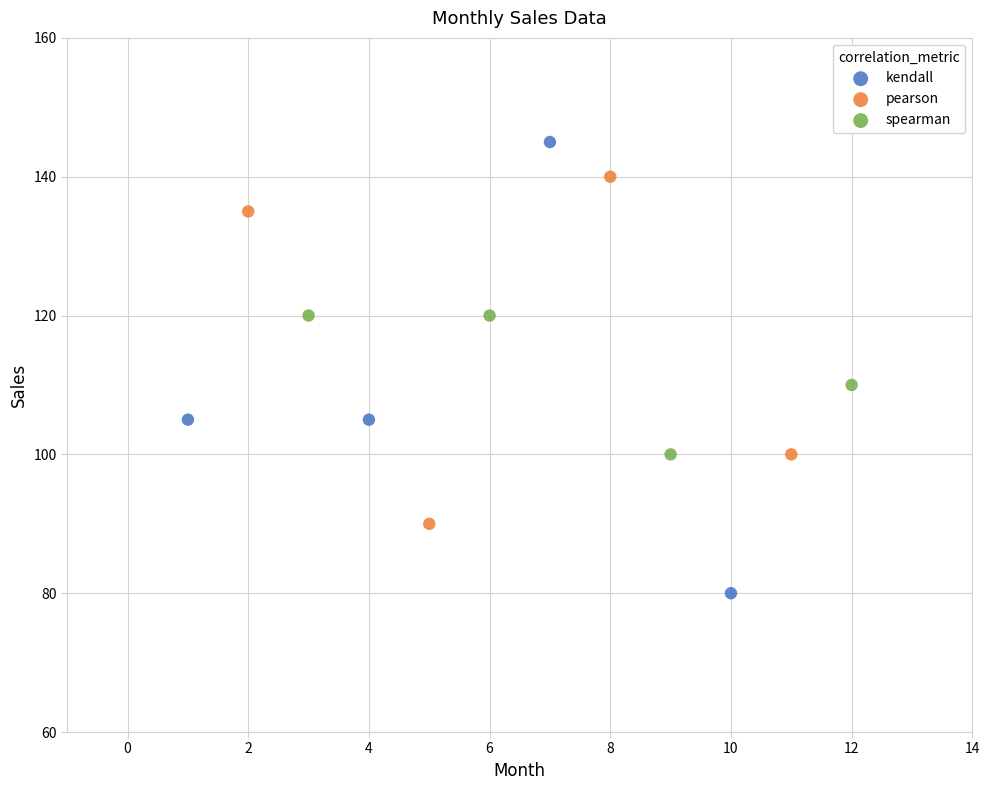

Which series reaches the minimum Y coordinate?

kendall